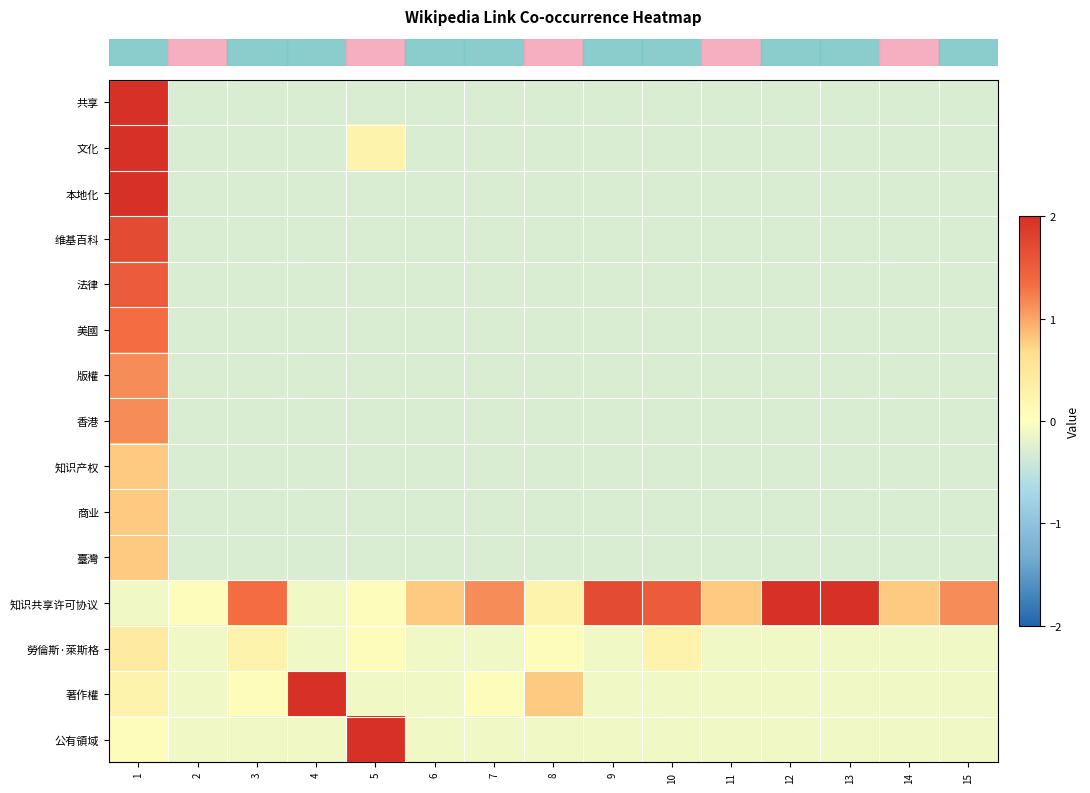

Reading right to left, what are all the values shown in this chart?

row_0: -0.3	-0.3	-0.3	-0.3	-0.3	-0.3	-0.3	-0.3	-0.3	-0.3	-0.3	-0.3	-0.3	-0.3	2.0
row_1: -0.3	-0.3	-0.3	-0.3	-0.3	-0.3	-0.3	-0.3	-0.3	-0.3	0.2	-0.3	-0.3	-0.3	2.0
row_2: -0.3	-0.3	-0.3	-0.3	-0.3	-0.3	-0.3	-0.3	-0.3	-0.3	-0.3	-0.3	-0.3	-0.3	2.0
row_3: -0.3	-0.3	-0.3	-0.3	-0.3	-0.3	-0.3	-0.3	-0.3	-0.3	-0.3	-0.3	-0.3	-0.3	1.7
row_4: -0.3	-0.3	-0.3	-0.3	-0.3	-0.3	-0.3	-0.3	-0.3	-0.3	-0.3	-0.3	-0.3	-0.3	1.5
row_5: -0.3	-0.3	-0.3	-0.3	-0.3	-0.3	-0.3	-0.3	-0.3	-0.3	-0.3	-0.3	-0.3	-0.3	1.3
row_6: -0.3	-0.3	-0.3	-0.3	-0.3	-0.3	-0.3	-0.3	-0.3	-0.3	-0.3	-0.3	-0.3	-0.3	1.1
row_7: -0.3	-0.3	-0.3	-0.3	-0.3	-0.3	-0.3	-0.3	-0.3	-0.3	-0.3	-0.3	-0.3	-0.3	1.1
row_8: -0.3	-0.3	-0.3	-0.3	-0.3	-0.3	-0.3	-0.3	-0.3	-0.3	-0.3	-0.3	-0.3	-0.3	0.8
row_9: -0.3	-0.3	-0.3	-0.3	-0.3	-0.3	-0.3	-0.3	-0.3	-0.3	-0.3	-0.3	-0.3	-0.3	0.8
row_10: -0.3	-0.3	-0.3	-0.3	-0.3	-0.3	-0.3	-0.3	-0.3	-0.3	-0.3	-0.3	-0.3	-0.3	0.8
row_11: 1.1	0.8	2.0	2.0	0.8	1.5	1.7	0.2	1.1	0.8	0.1	-0.1	1.3	0.1	-0.1
row_12: -0.1	-0.1	-0.1	-0.1	-0.1	0.2	-0.1	0.1	-0.1	-0.1	0.1	-0.1	0.2	-0.1	0.4
row_13: -0.1	-0.1	-0.1	-0.1	-0.1	-0.1	-0.1	0.8	0.1	-0.1	-0.1	2.0	0.1	-0.1	0.2
row_14: -0.1	-0.1	-0.1	-0.1	-0.1	-0.1	-0.1	-0.1	-0.1	-0.1	2.0	-0.1	-0.1	-0.1	0.1